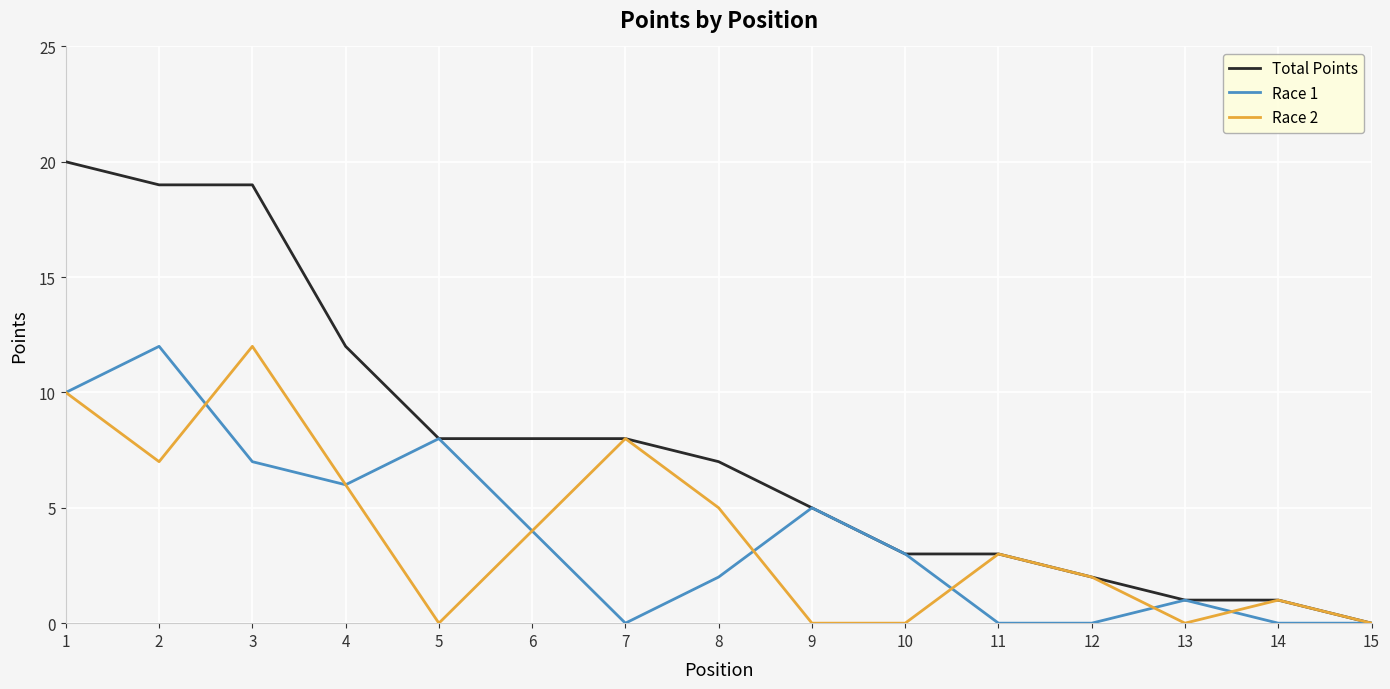

Is the value of Race 1 at 3 greater than the value of Race 2 at 15?

Yes